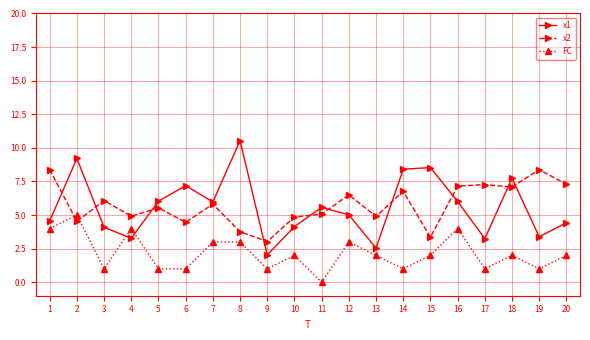

Which label corresponds to the smallest value in the chart?

11